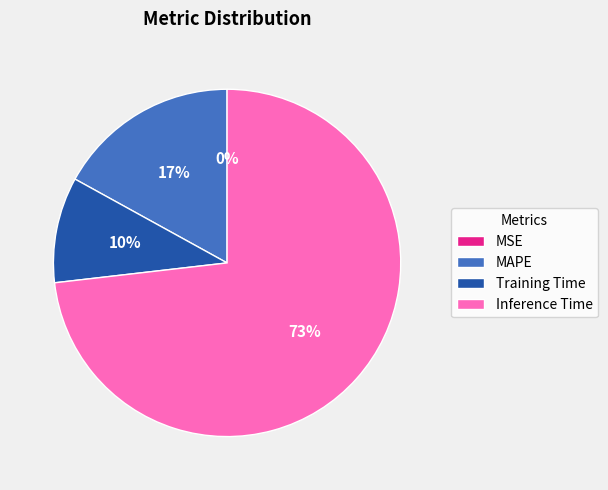

Is there any slice that represents more than half of the pie?

Yes